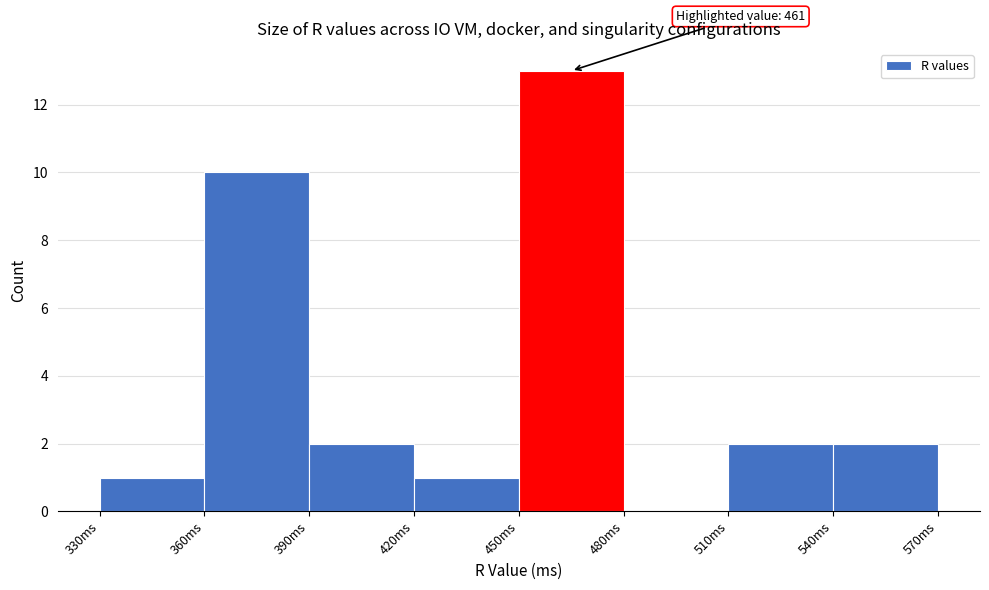

Which range on the x-axis has the tallest bar?

450 to 480